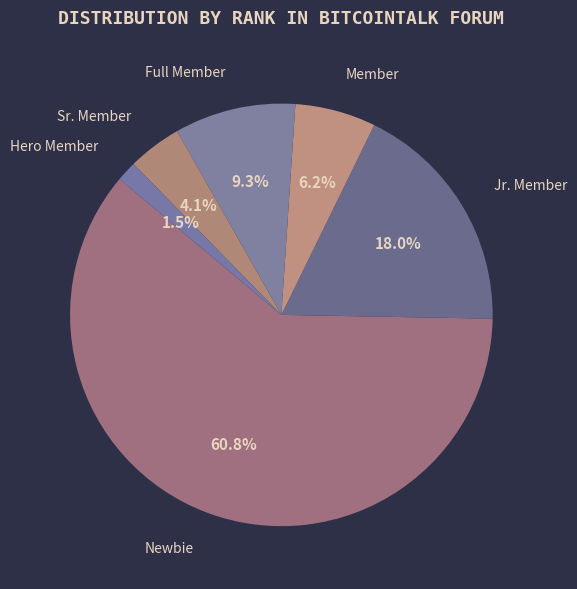

Which has a higher value, Jr. Member or Newbie?

Newbie